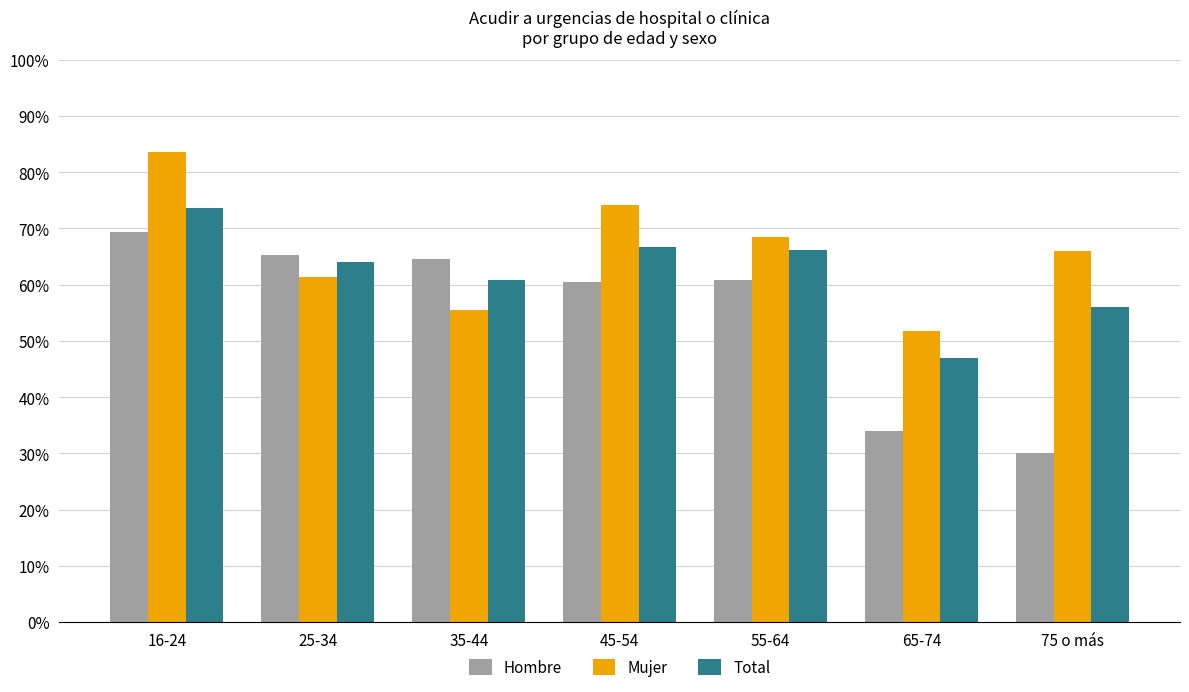

The value of Mujer at 45-54 is 0.7. True or false?

True